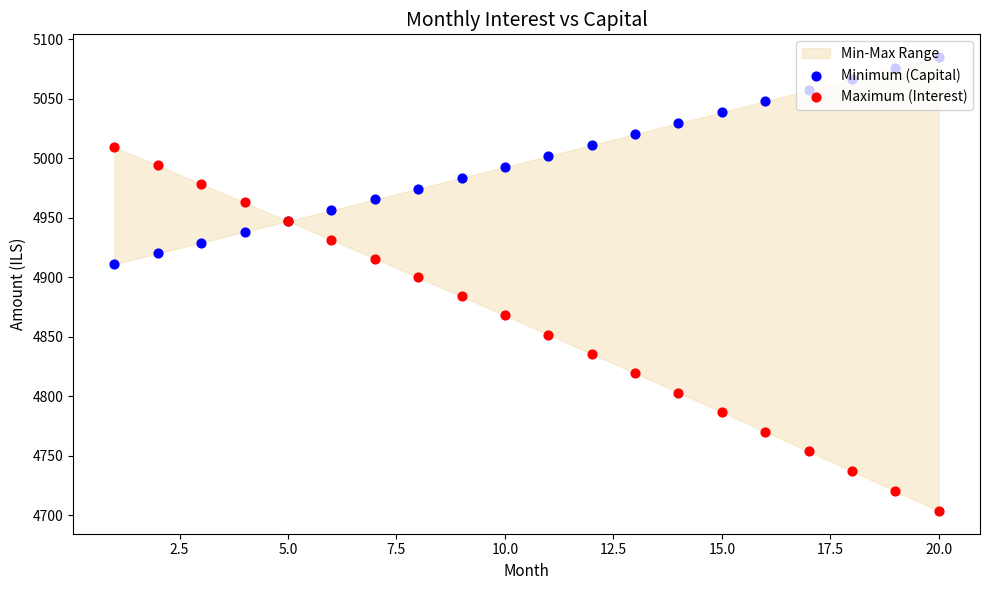

Is the value of Minimum (Capital) at 10 greater than the value of Maximum (Interest) at 11?

Yes